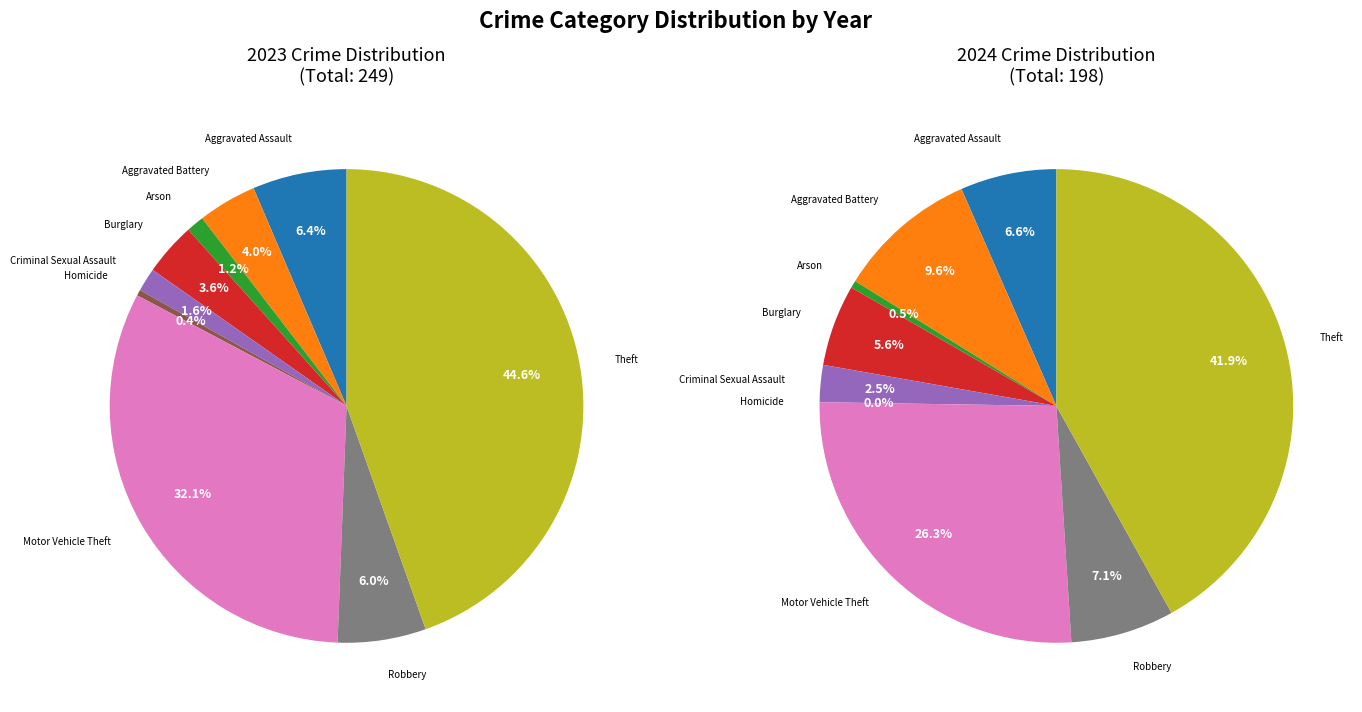

Which slice is the smallest?

Homicide